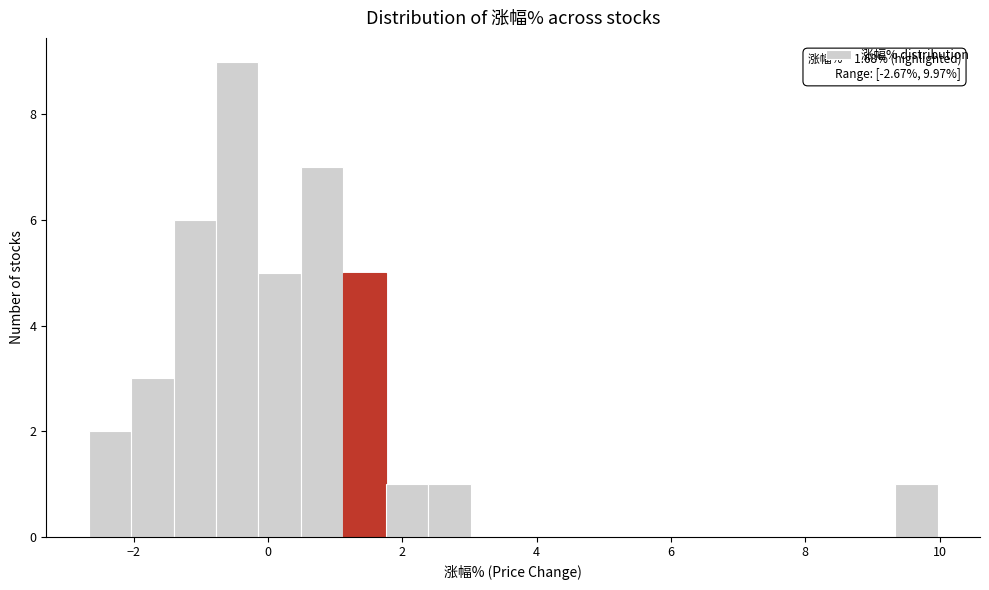

Around what value on the x-axis is the tallest bar? Give the approximate position of its centre, as read against the axis.

-0.4